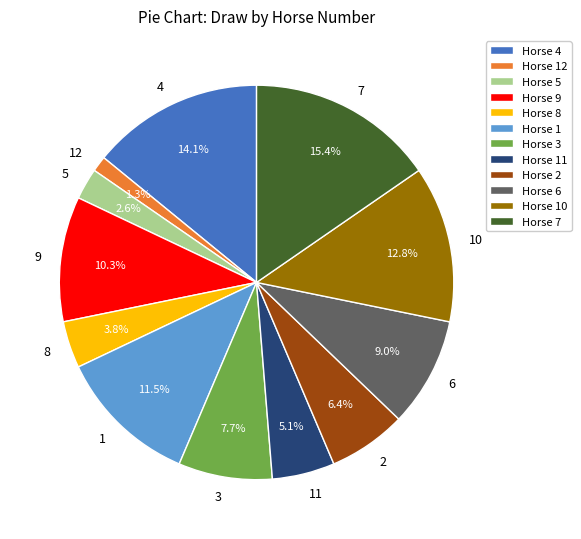

Which category has the biggest portion of the pie?

7